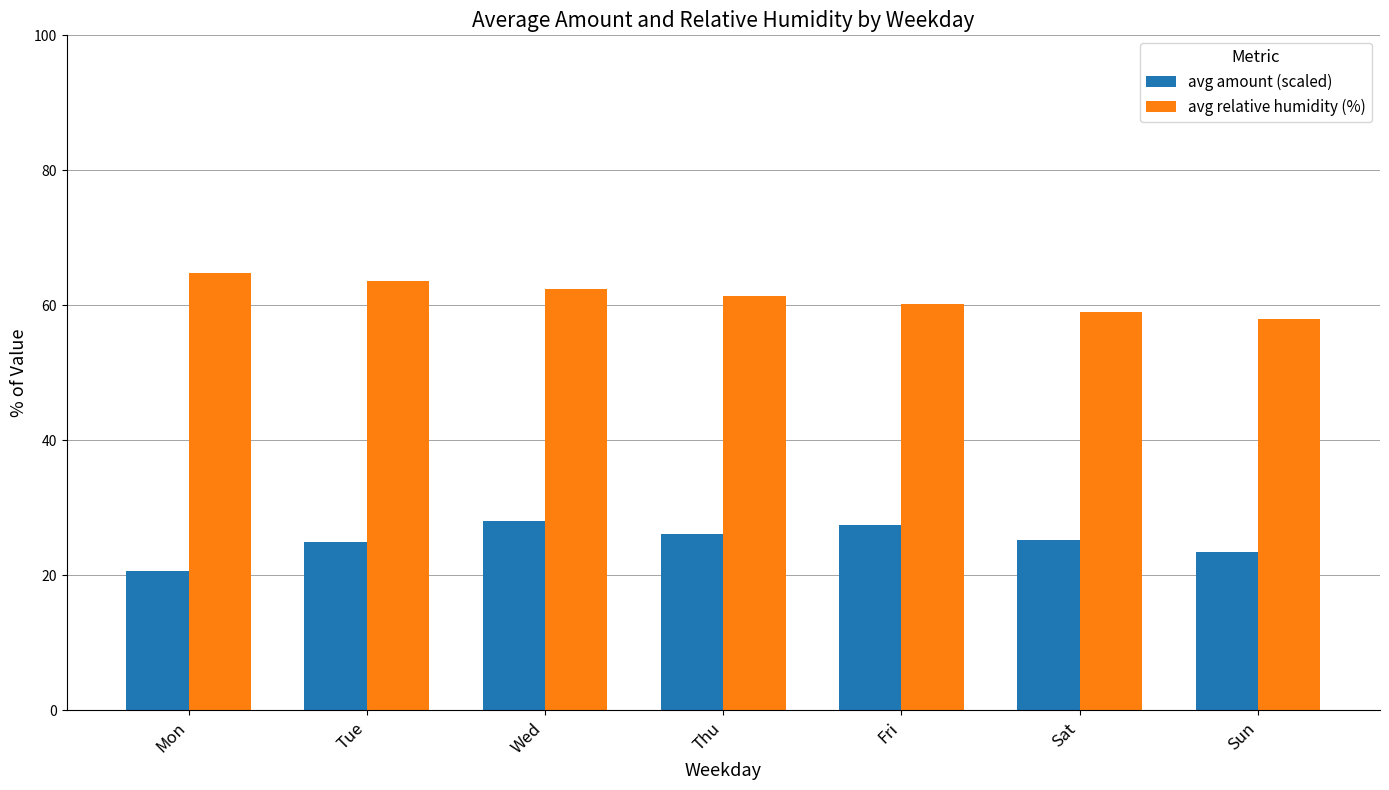

How many values in the avg relative humidity (%) series exceed 61?

4